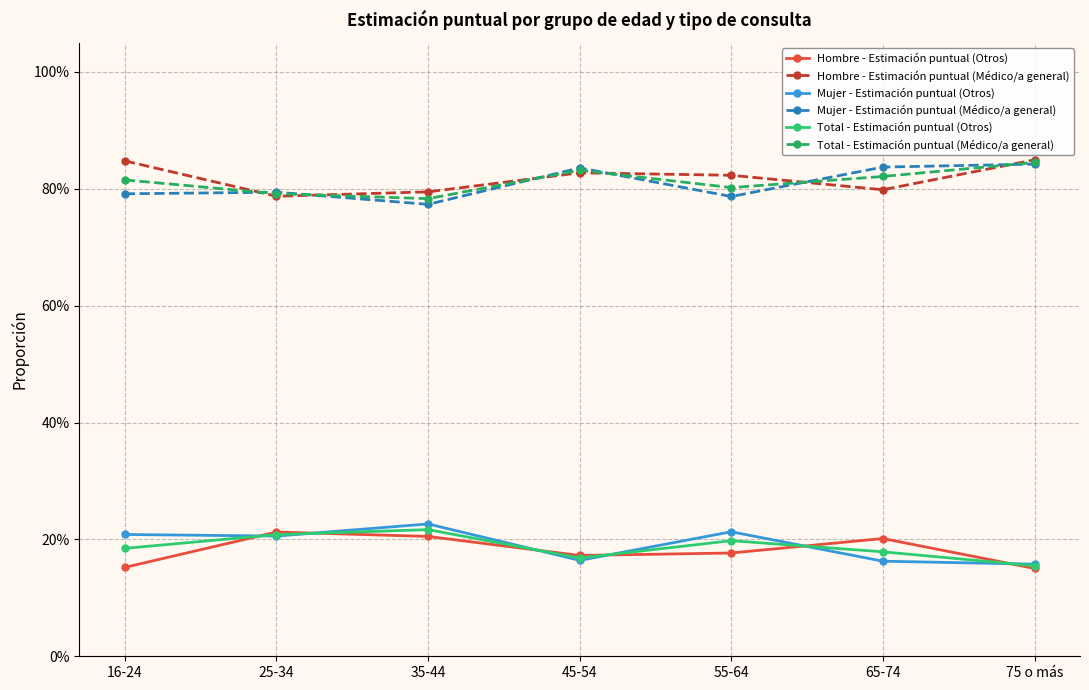

Which series has the widest spread of values?

Mujer - Estimación puntual (Otros)